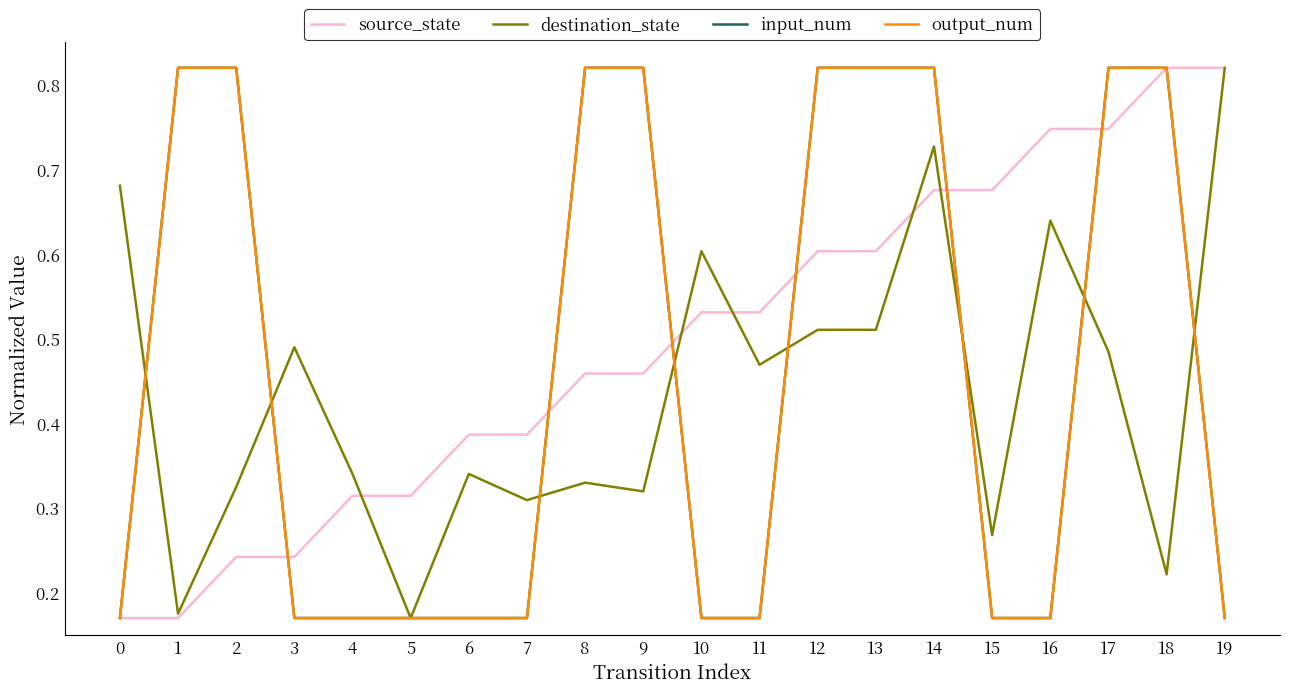

What is the difference between the maximum and minimum values in the input_num series?

0.6